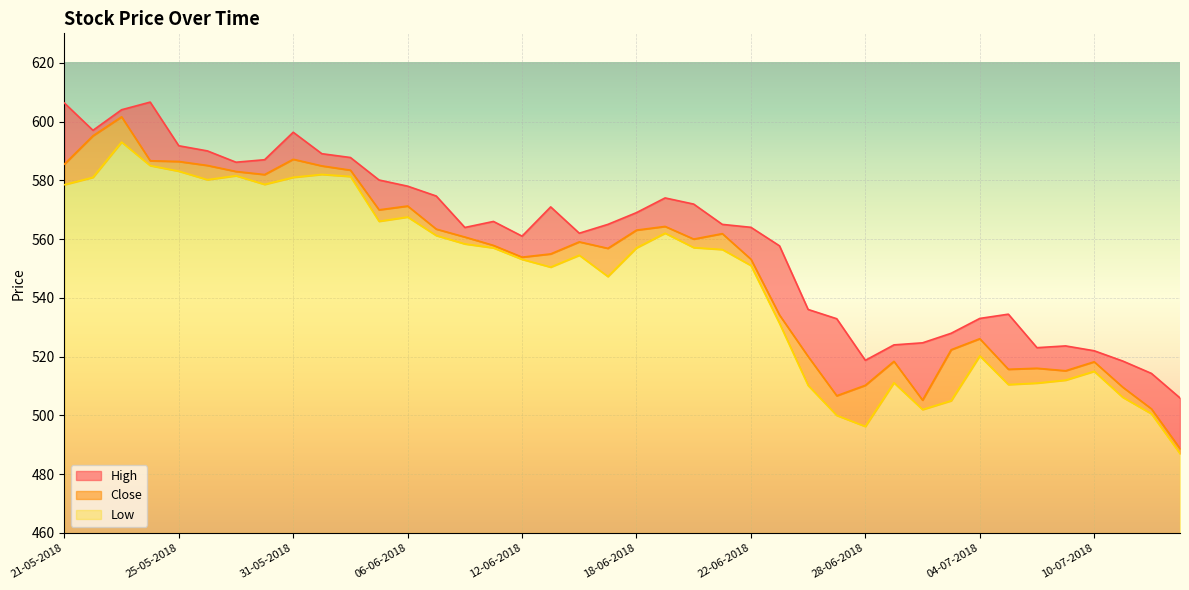

Is the value of High at 03-07-2018 greater than the value of Low at 04-06-2018?

No